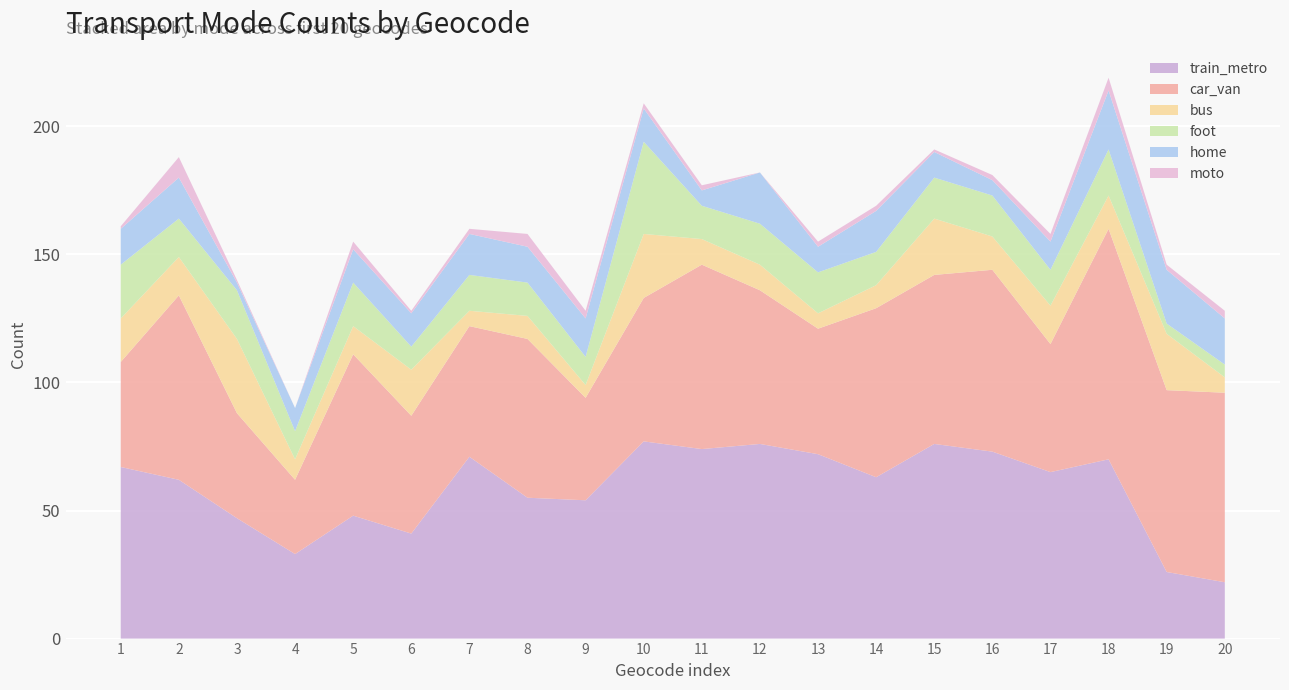

Reading left to right, what are all the values shown in this chart?

train_metro: 67	62	47	33	48	41	71	55	54	77	74	76	72	63	76	73	65	70	26	22
car_van: 41	72	41	29	63	46	51	62	40	56	72	60	49	66	66	71	50	90	71	74
bus: 17	15	29	8	11	18	6	9	5	25	10	10	6	9	22	13	15	13	22	6
foot: 21	15	19	11	17	9	14	13	11	36	13	16	16	13	16	16	14	18	4	5
home: 14	16	3	9	13	13	16	14	15	13	6	20	10	16	10	6	11	23	21	18
moto: 1	8	1	0	3	1	2	5	3	2	2	0	2	2	1	2	3	5	2	3